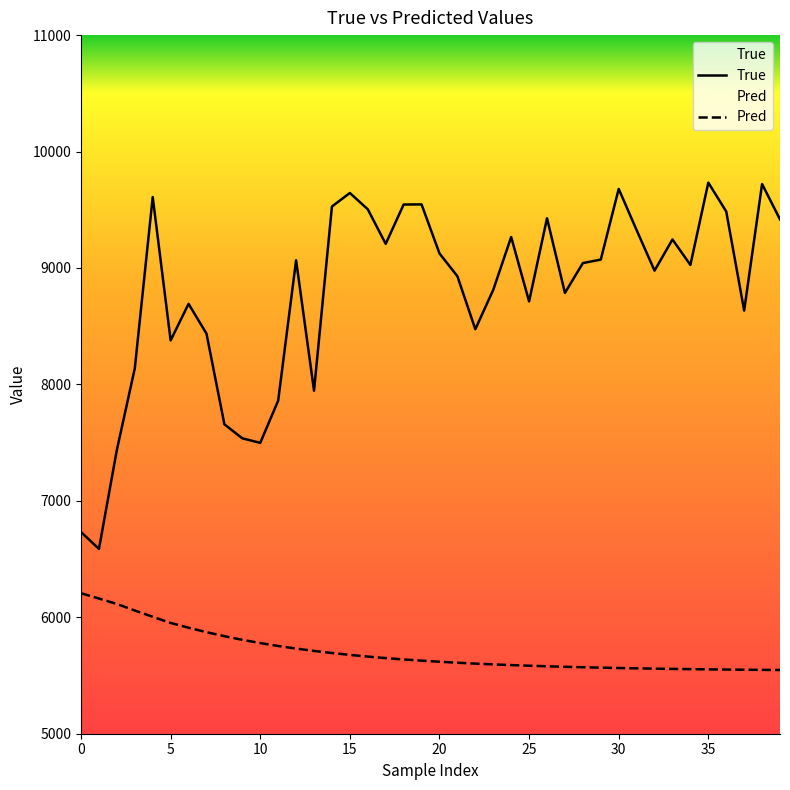

How many data points in True are less than 9042?

20